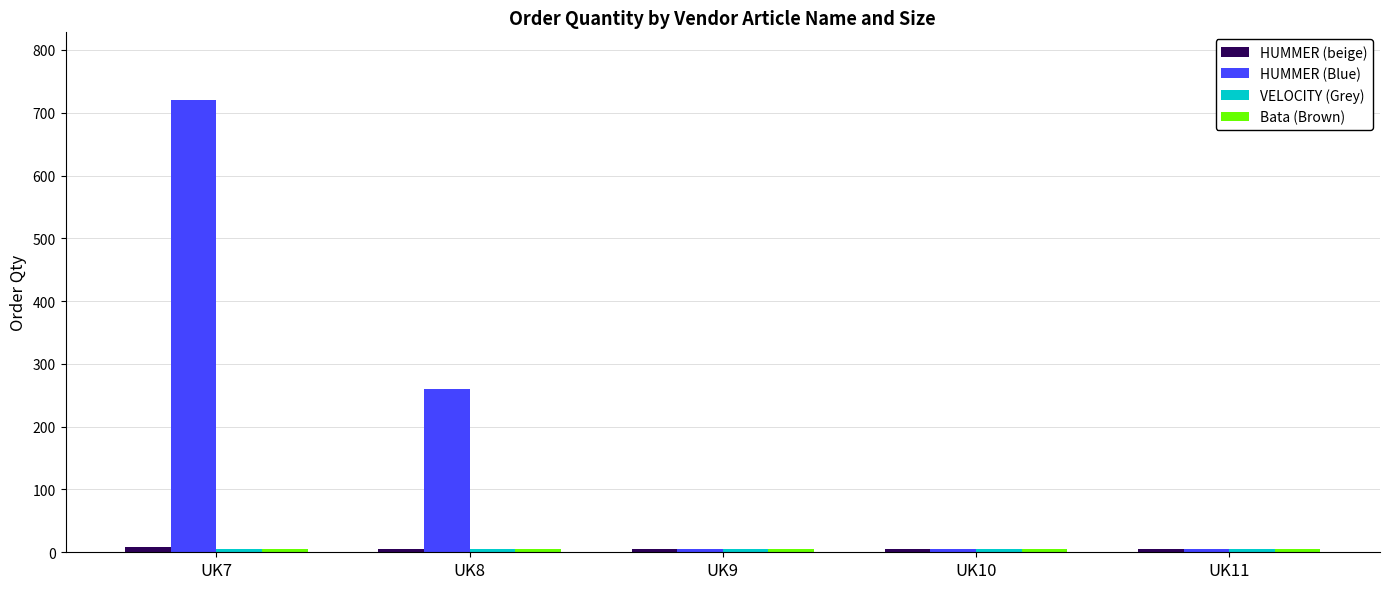

Which series changed the most between UK7 and UK11?

HUMMER (Blue)